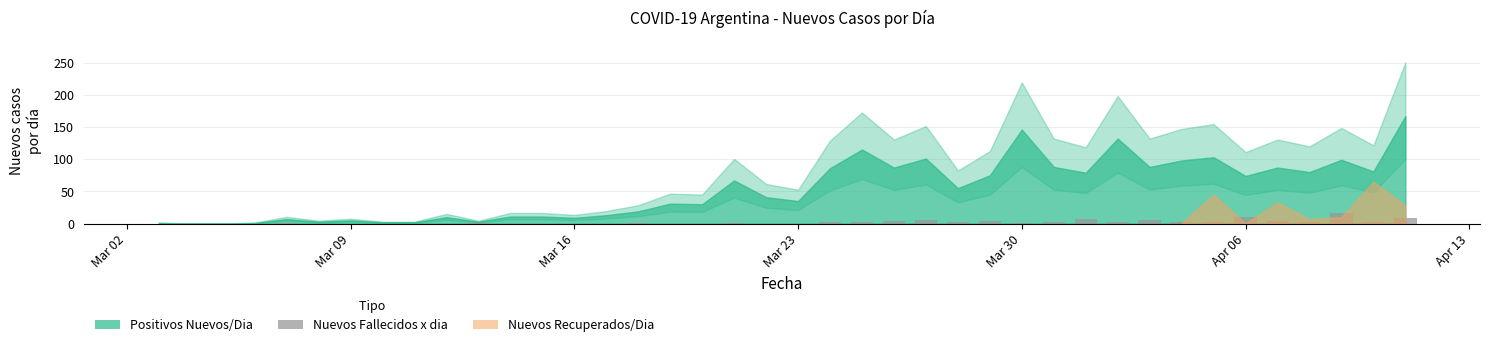

Count the number of data series in this chart.

1